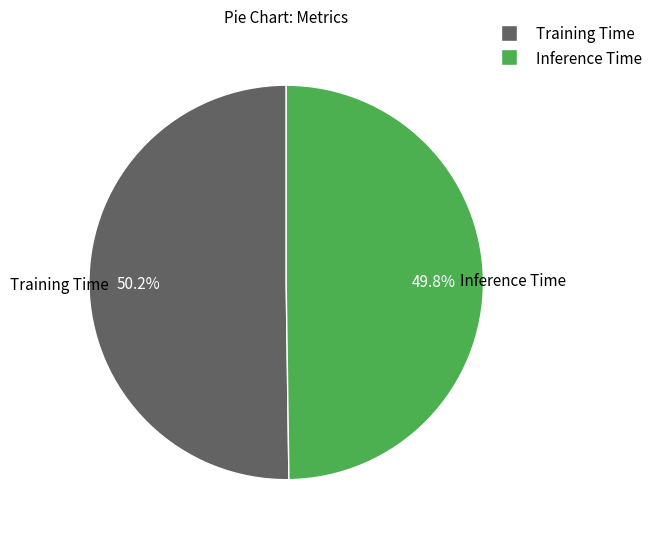

Is there any slice that represents more than half of the pie?

Yes